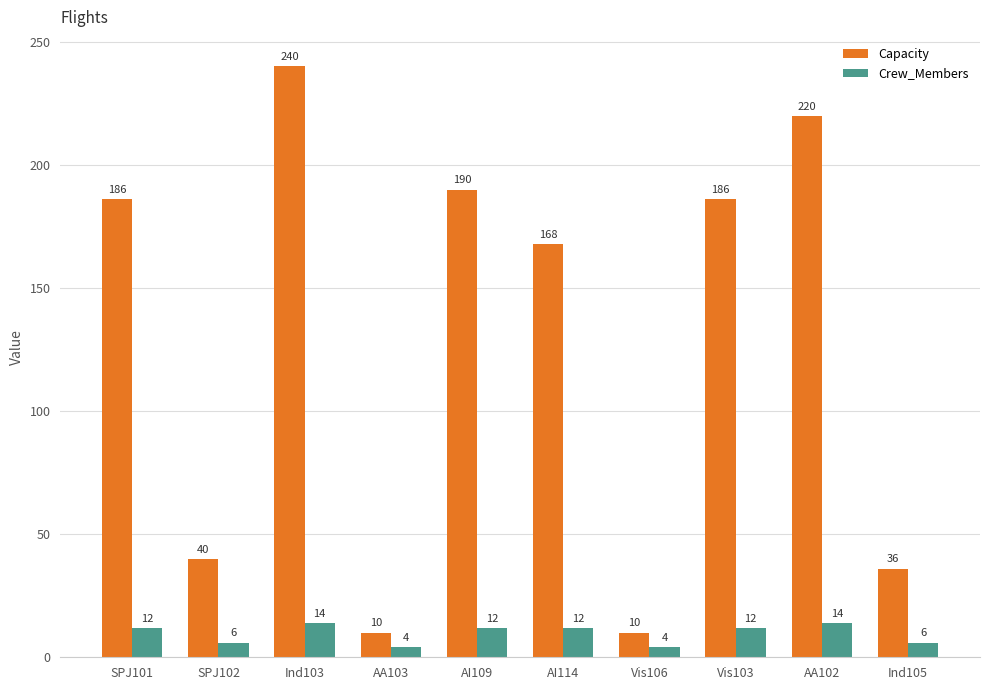

What is the label of the 9th bar from the right?

SPJ102